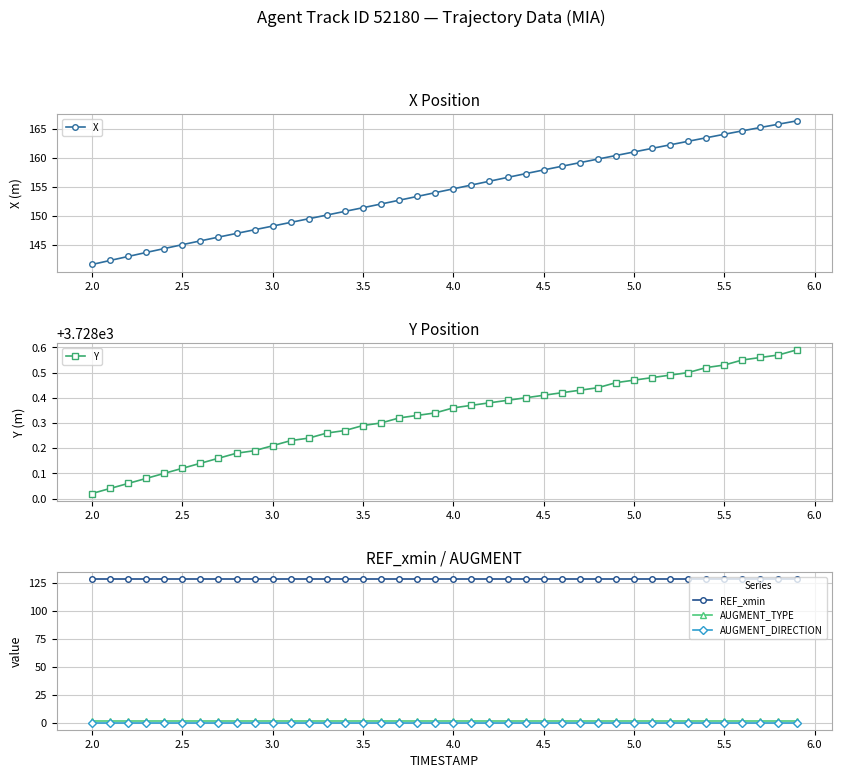

True or false: X has more than 0 interior local peaks.

False